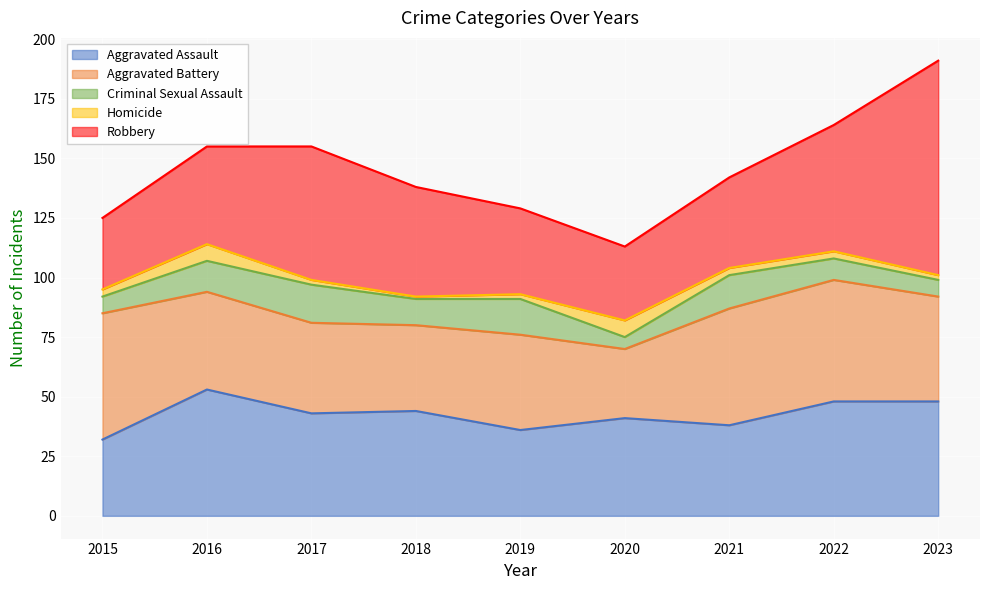

What is the difference between the second highest and minimum values in the Criminal Sexual Assault series?

10